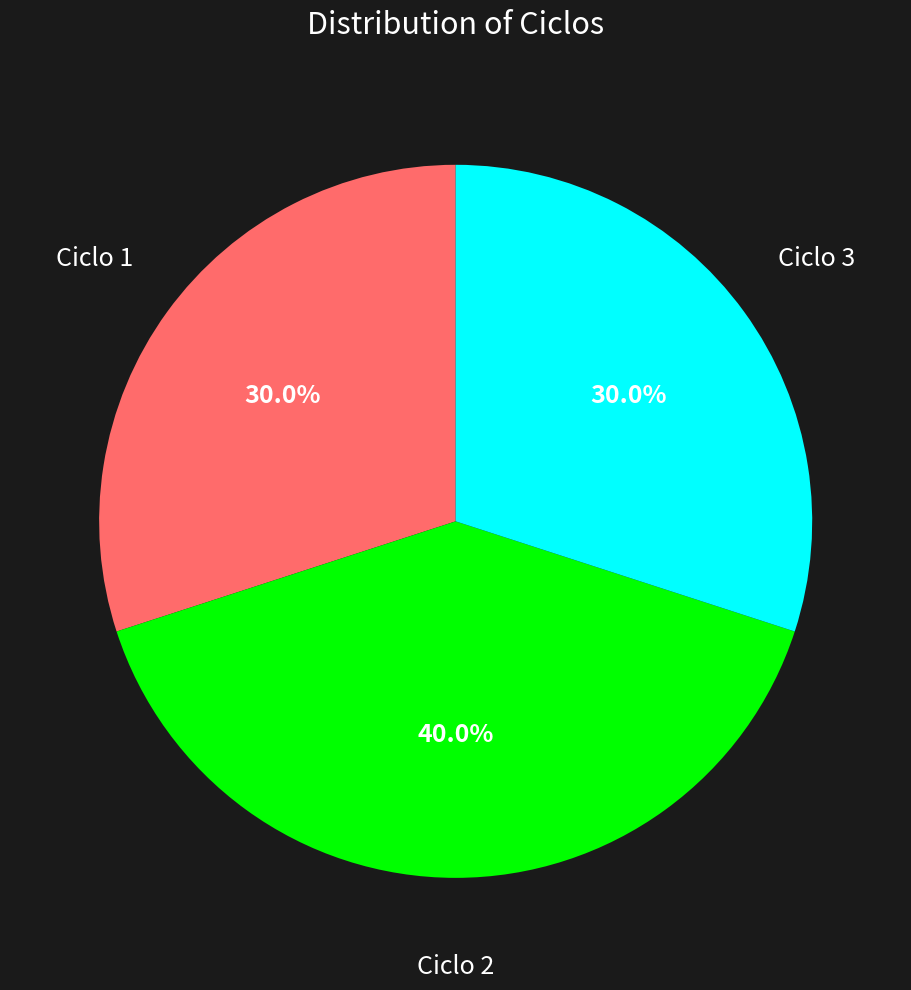

To the nearest percent, what is the difference between the largest and smallest slice percentages?

10%